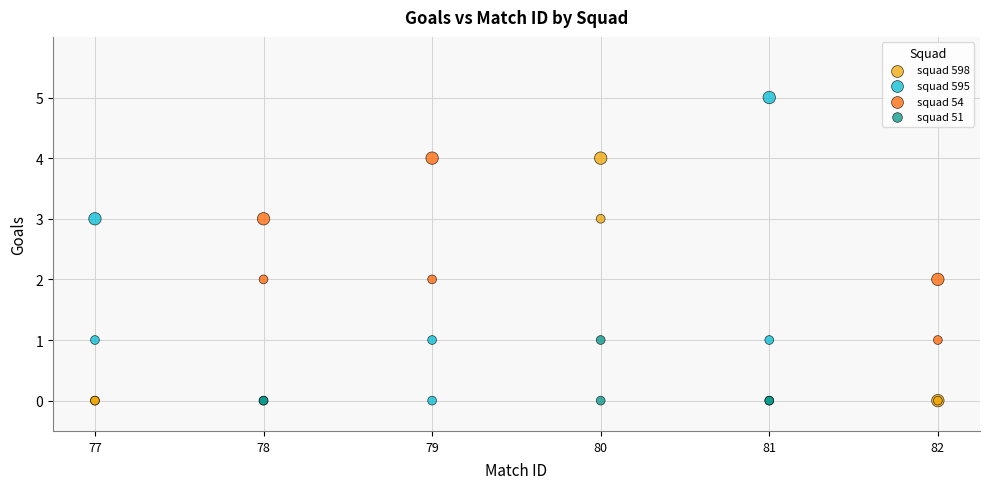

Which series reaches the maximum Y coordinate?

squad 595